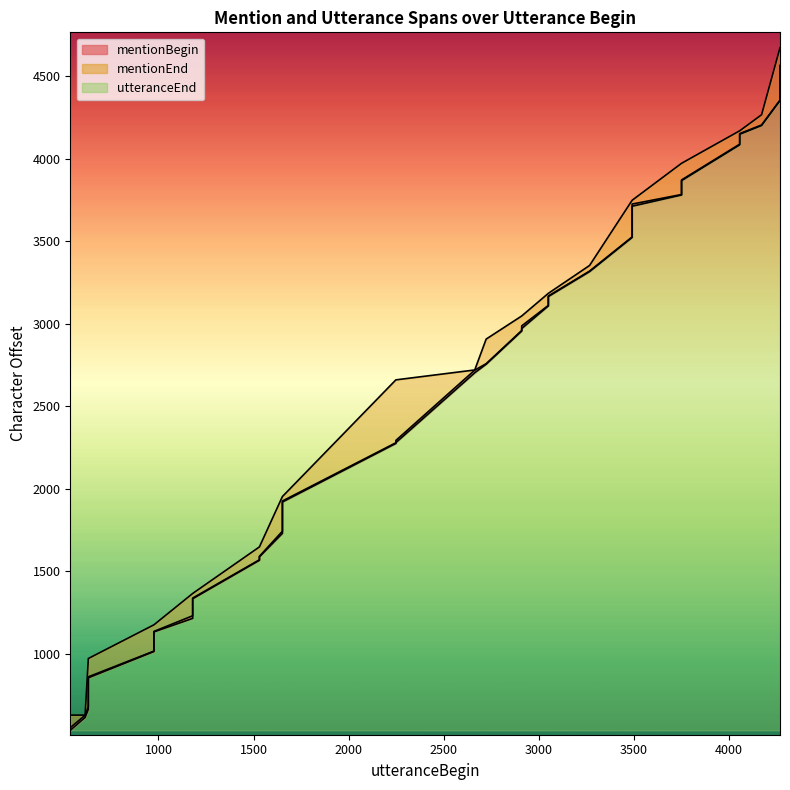

How many lines are shown in the chart?

3